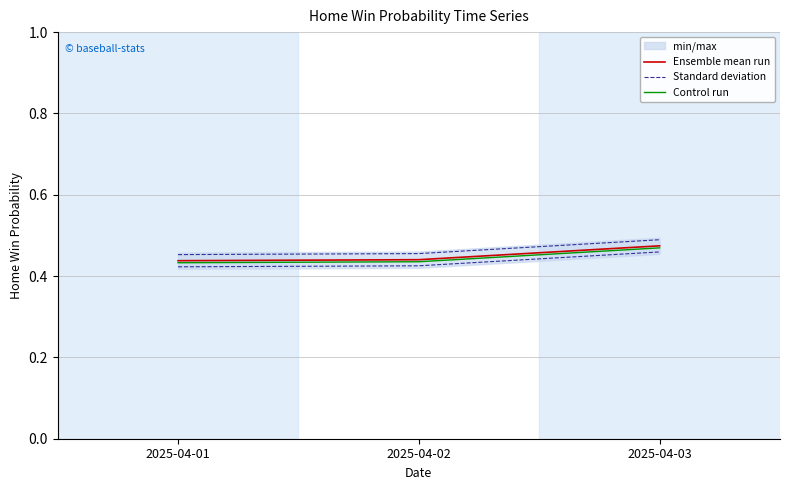

Is this an area chart (filled region under the line)?

No